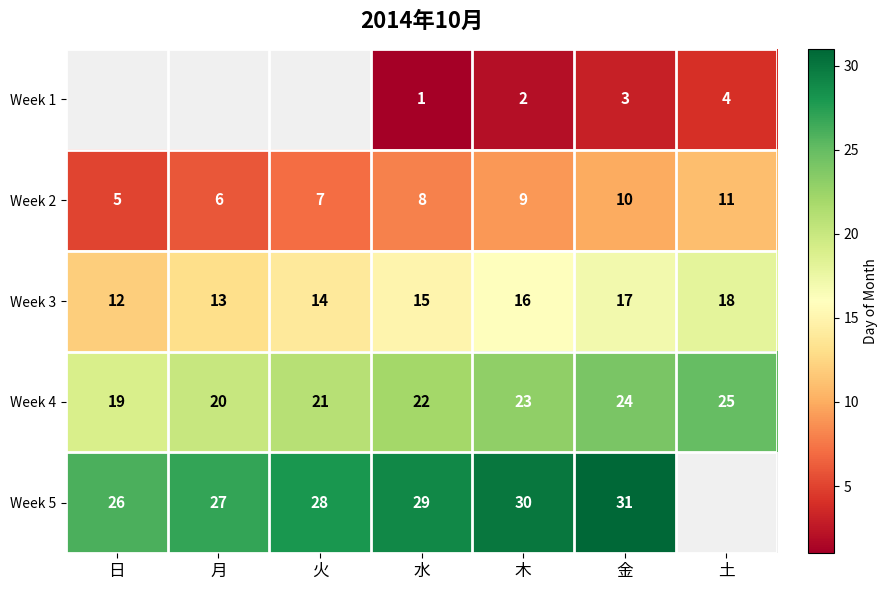

What is the difference between the second highest and minimum values in the Week 3 series?

5